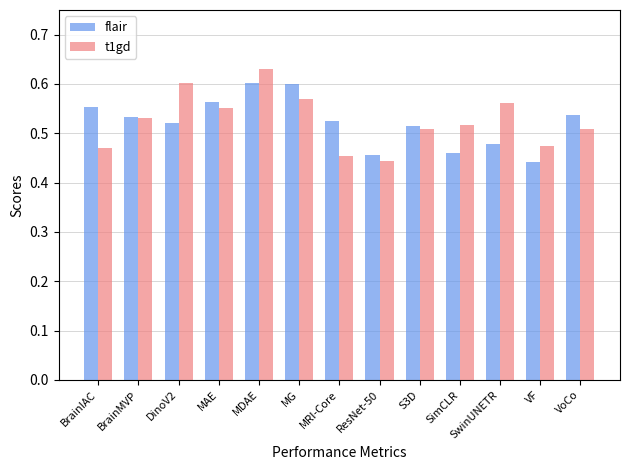

At which label does t1gd reach its peak?

MDAE